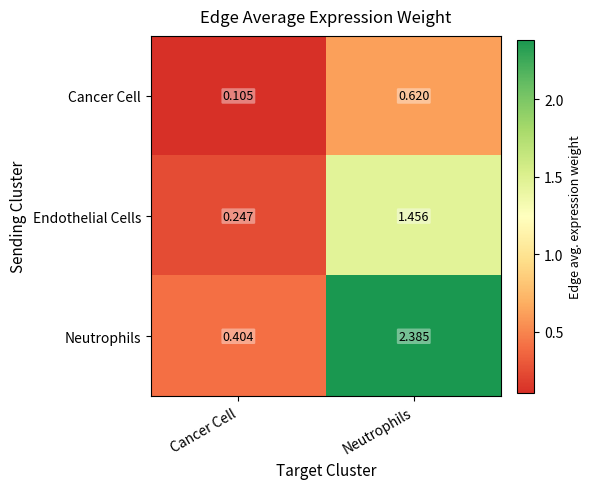

What is the difference between the highest and lowest values at Neutrophils?

1.8